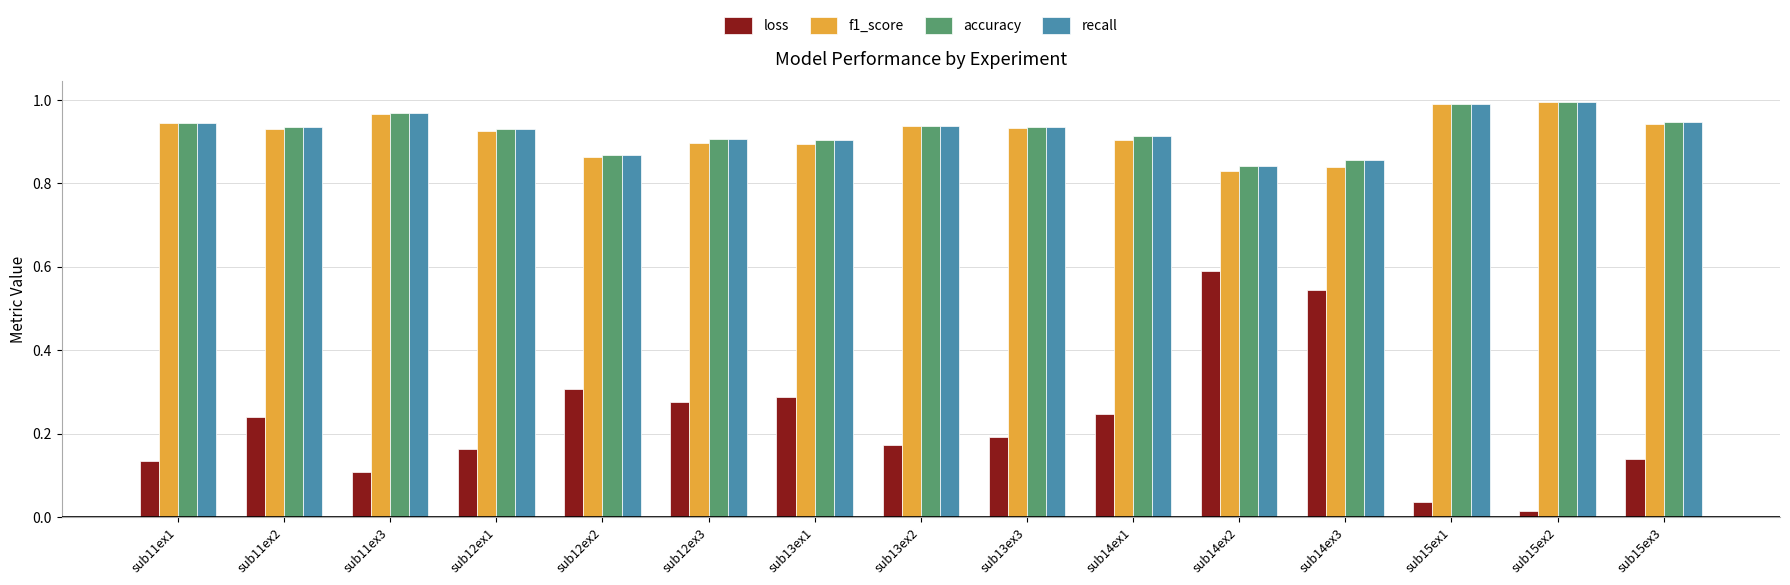

Is the value of f1_score at sub14ex1 greater than the value of accuracy at sub11ex1?

No